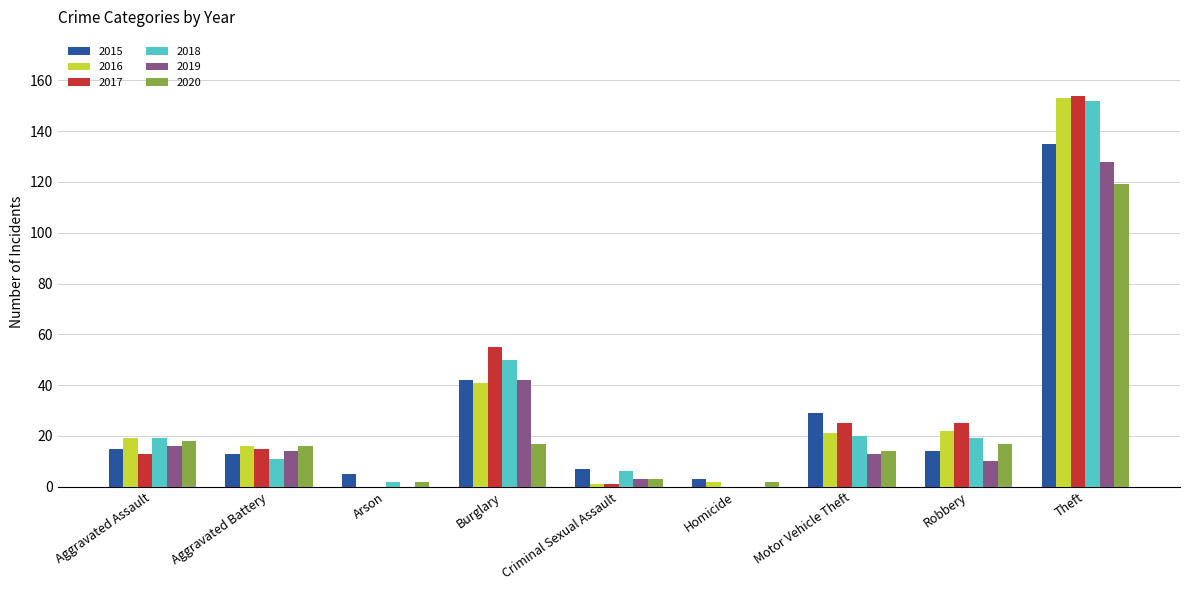

What is the highest value of the 2020 series?

119